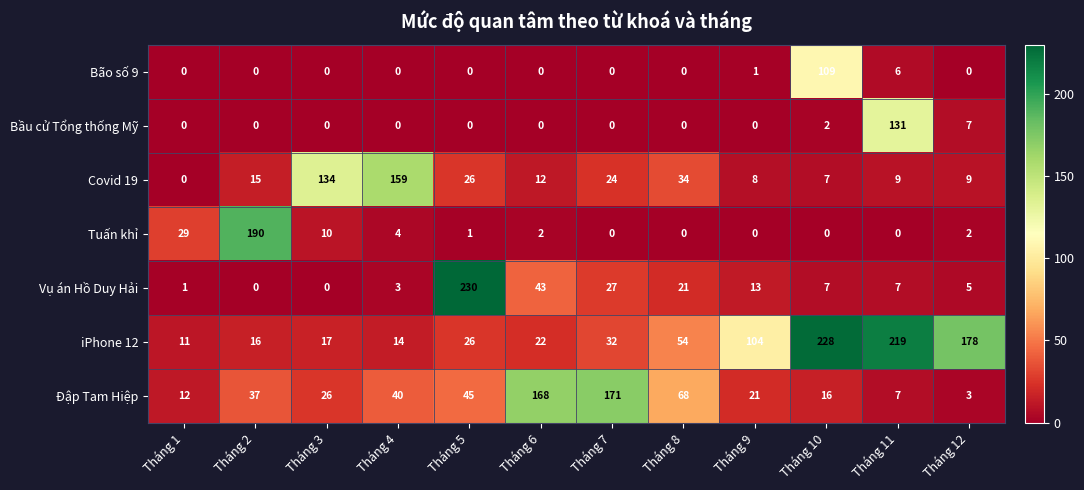

Where is Vụ án Hồ Duy Hải nearest to the value 115?

Tháng 6